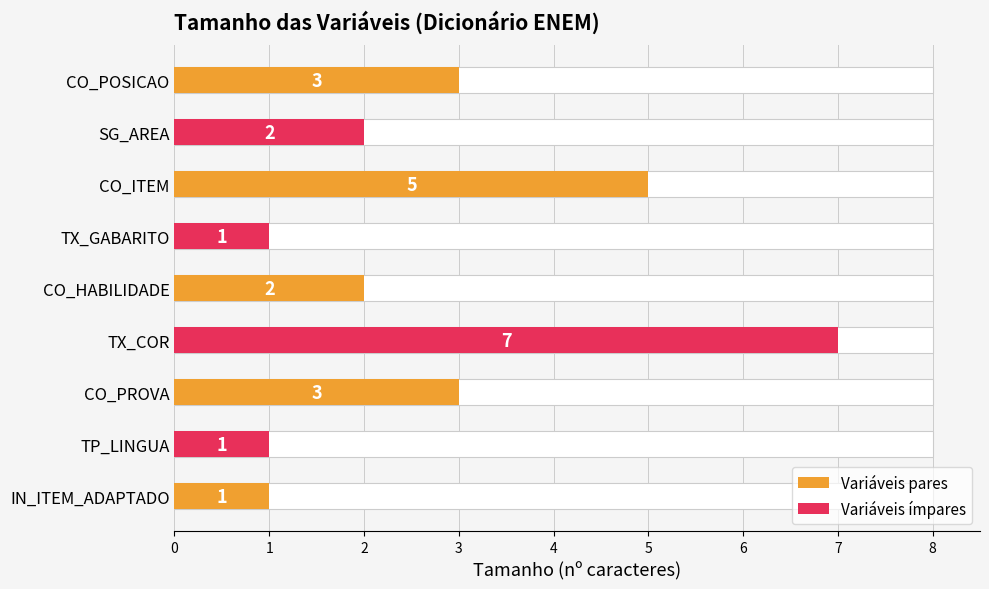

What is the difference between the maximum and minimum values?

6